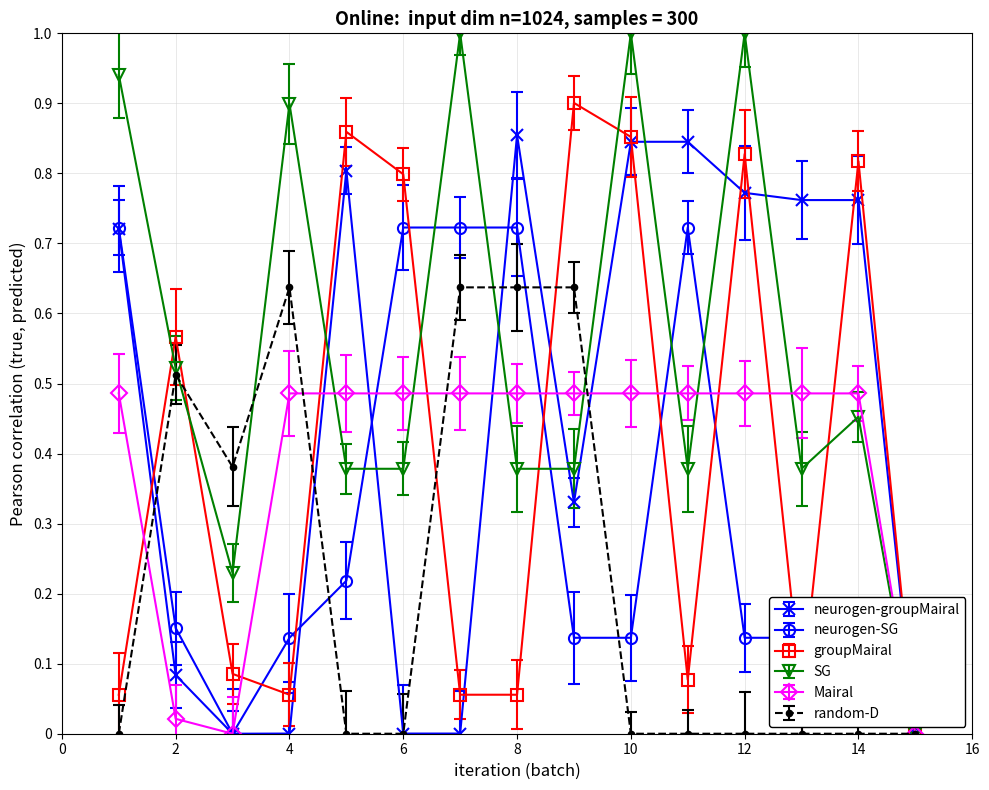

What is the greatest value displayed?

1.0